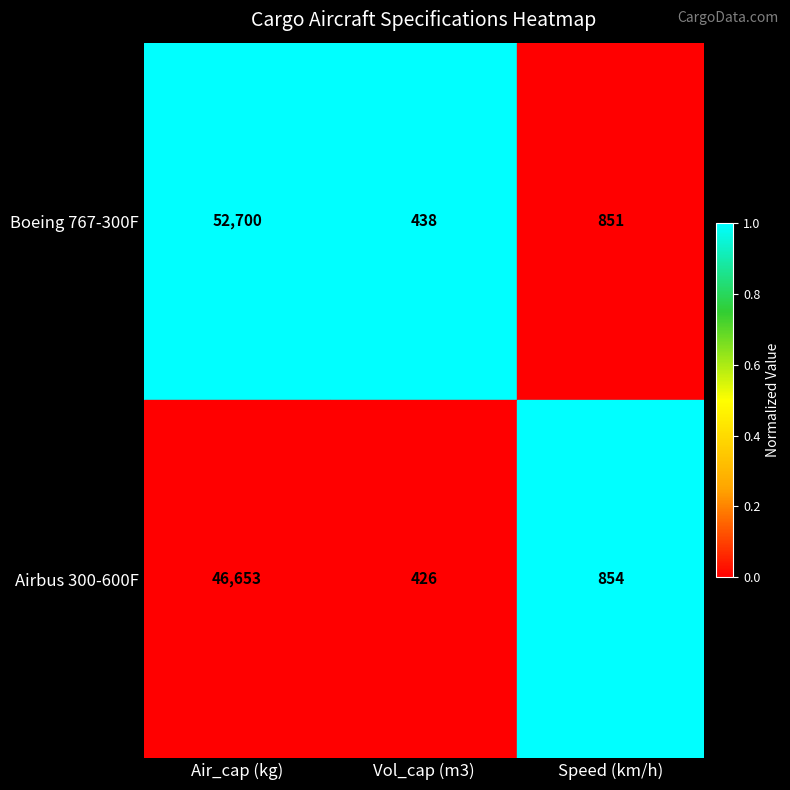

At which category is the sum across all series the highest?

Air_cap (kg)